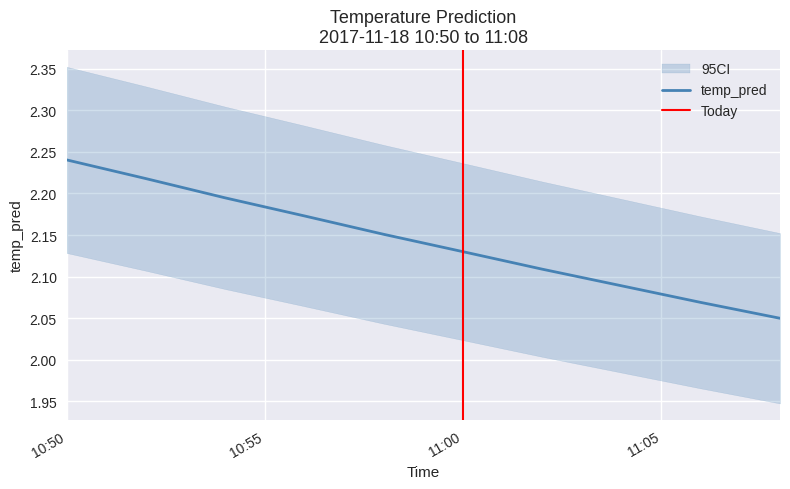

True or false: temp_pred has a value of 0.5 at 11:00.

False